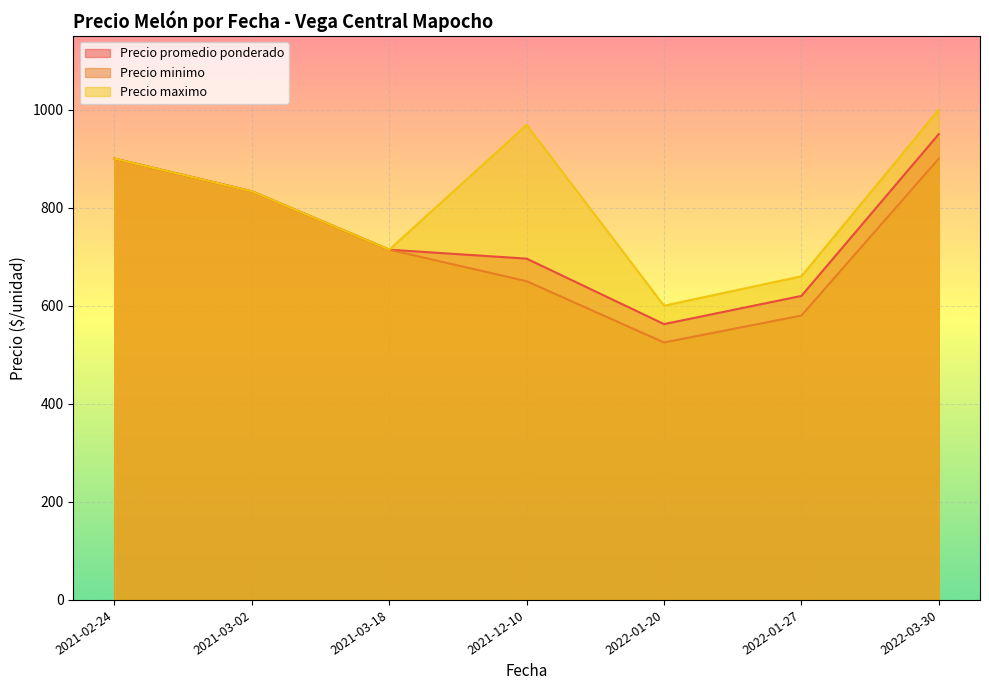

At which label does Precio minimo reach its peak?

2021-02-24